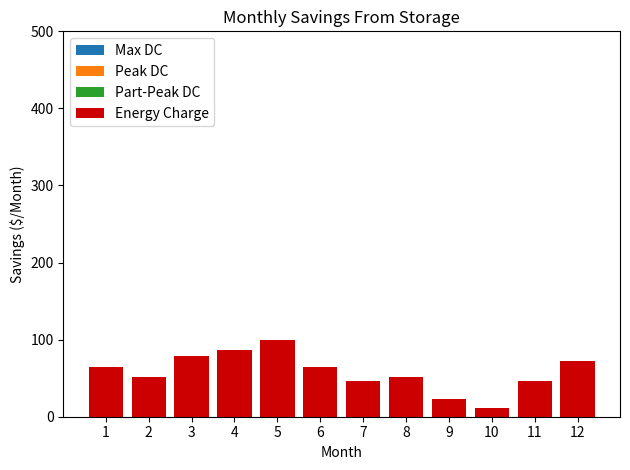

At which category does the chart reach its minimum across all series?

10